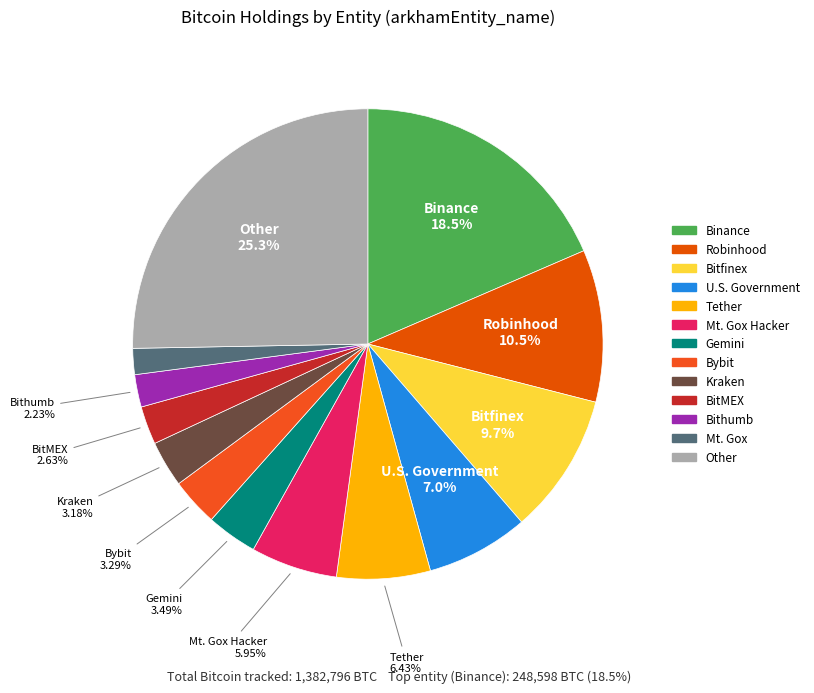

How many slices are in this pie chart?

13